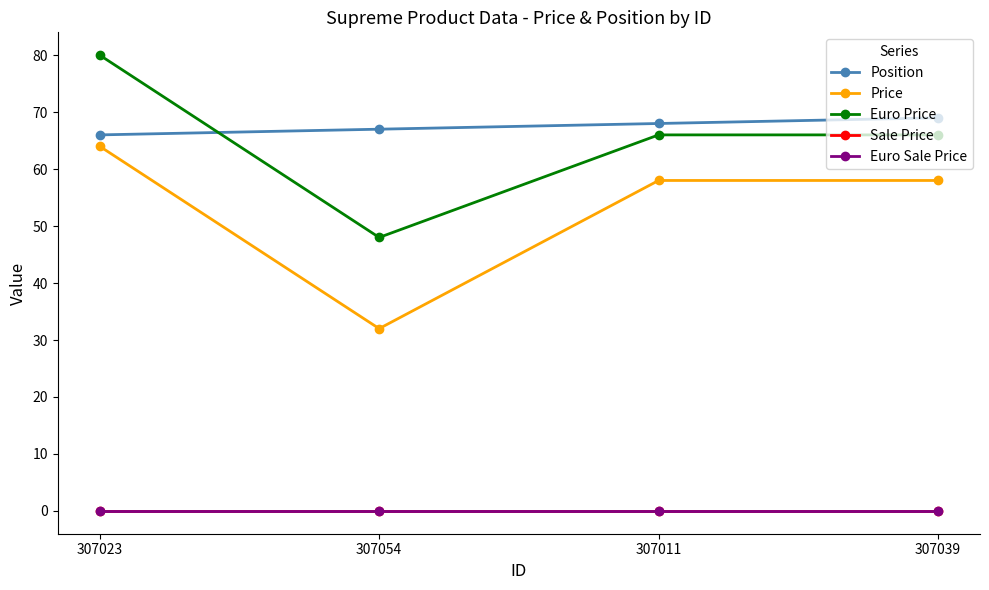

Where is the first local minimum for Price?

307054